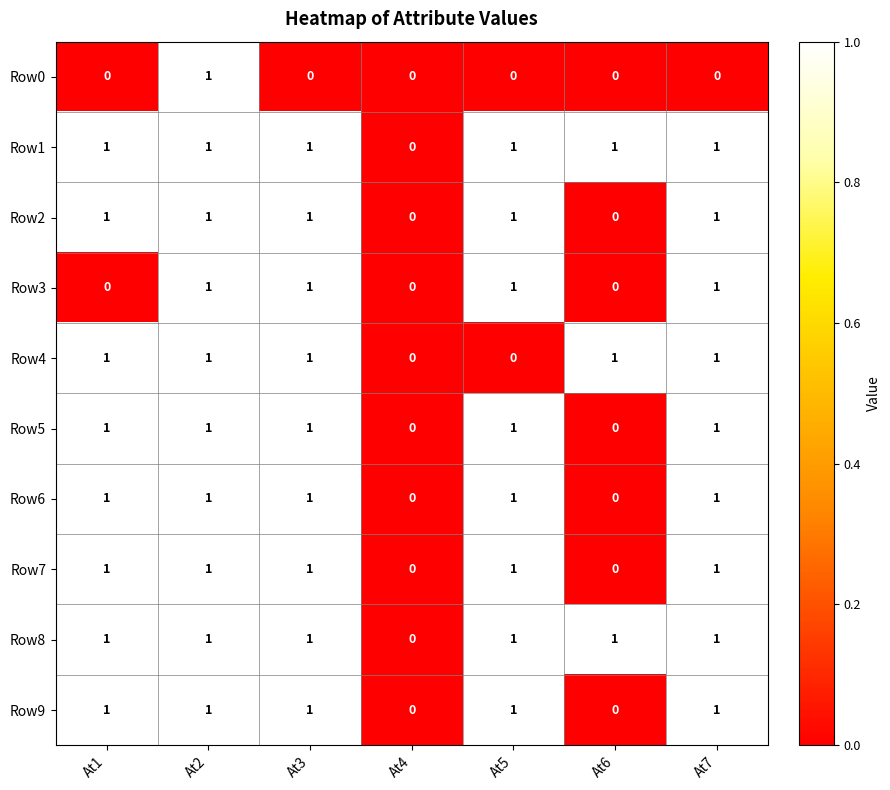

Where is Row1 nearest to the value 0?

At4